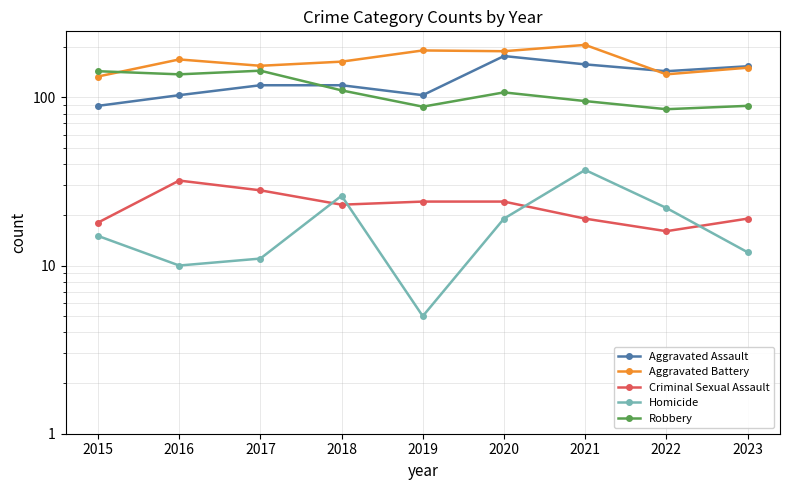

Reading right to left, what are all the values shown in this chart?

Aggravated Assault: 2023=153	2022=143	2021=157	2020=176	2019=103	2018=118	2017=118	2016=103	2015=89
Aggravated Battery: 2023=150	2022=137	2021=205	2020=188	2019=190	2018=163	2017=154	2016=168	2015=133
Criminal Sexual Assault: 2023=19	2022=16	2021=19	2020=24	2019=24	2018=23	2017=28	2016=32	2015=18
Homicide: 2023=12	2022=22	2021=37	2020=19	2019=5	2018=26	2017=11	2016=10	2015=15
Robbery: 2023=89	2022=85	2021=95	2020=107	2019=88	2018=110	2017=144	2016=137	2015=143